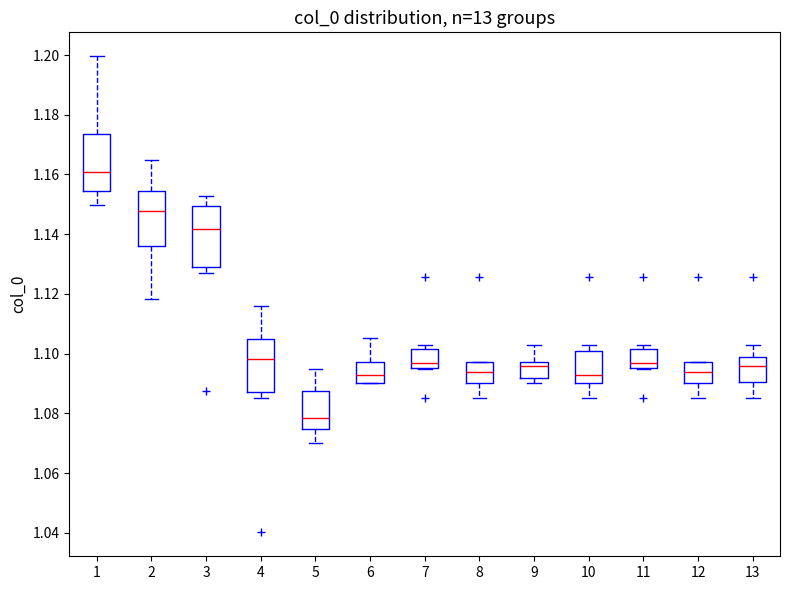

Where is the upper edge of the box at x = 1 on the y-axis? The values are not printed on the chart, so give them approximately, as read against the axis.

1.174